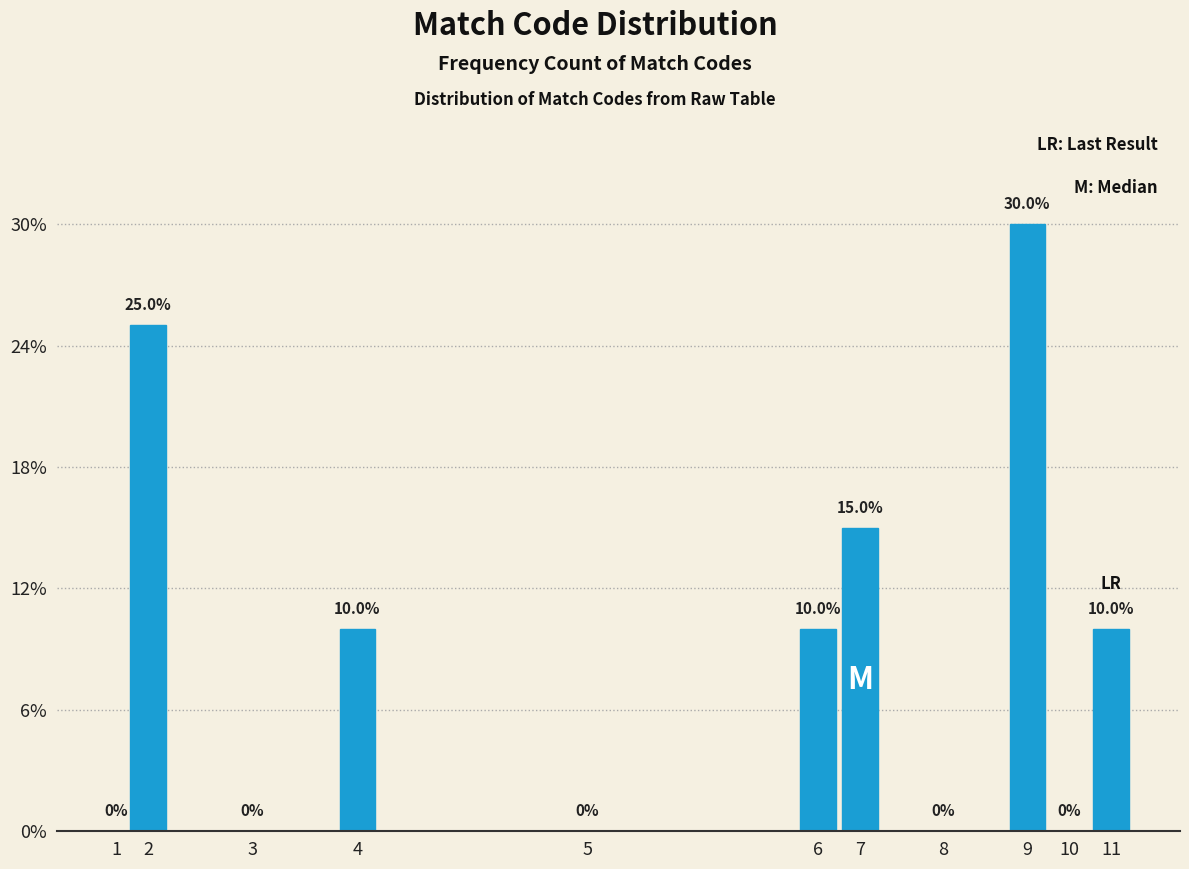

Are the bars horizontal?

No